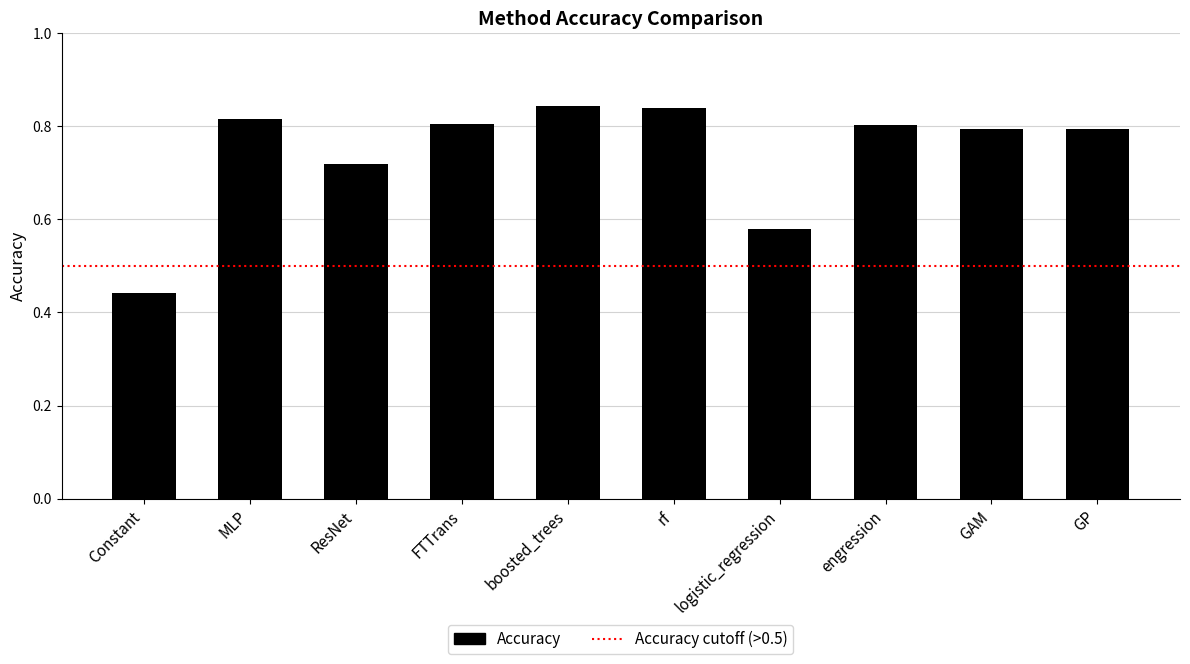

Which label corresponds to the smallest value in the chart?

Constant